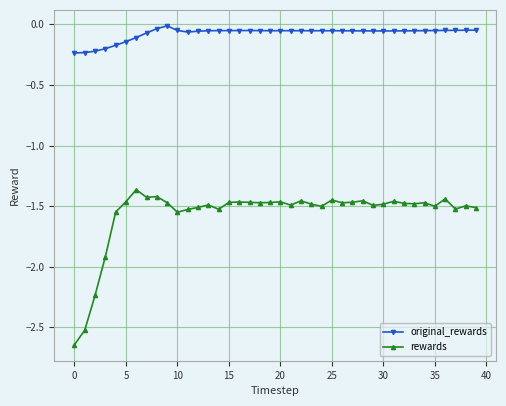

Does the chart display data point markers on the line(s)?

Yes